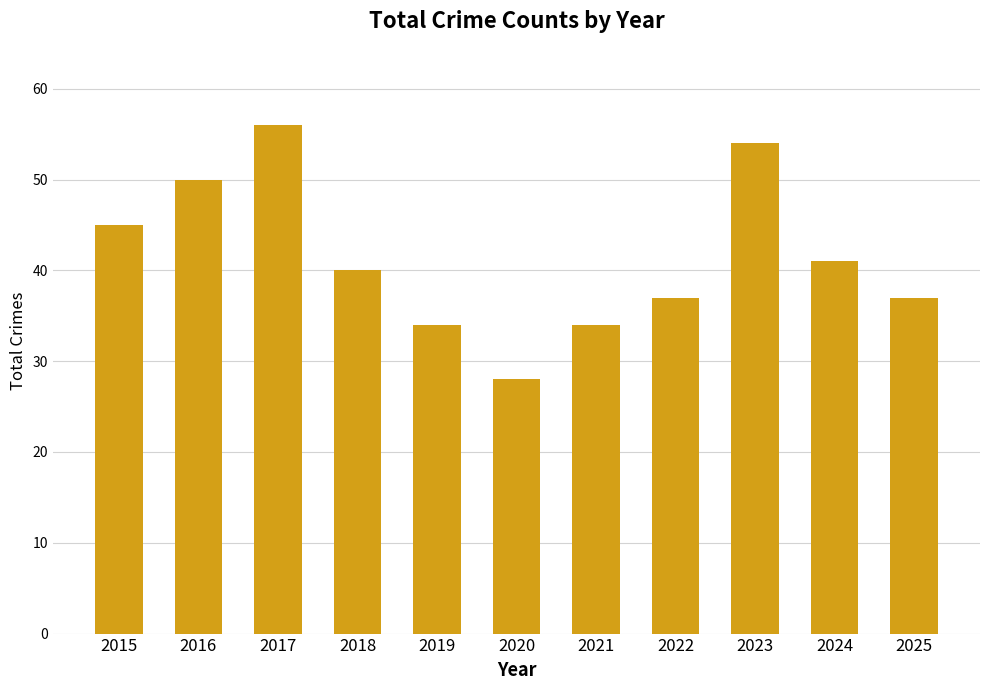

Which label corresponds to the smallest value in the chart?

2020